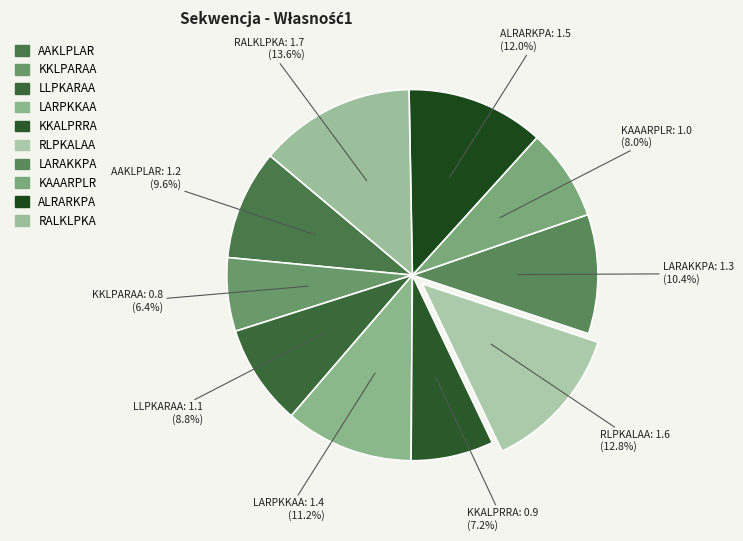

Rank the categories by value from highest to lowest.

RALKLPKA, RLPKALAA, ALRARKPA, LARPKKAA, LARAKKPA, AAKLPLAR, LLPKARAA, KAAARPLR, KKALPRRA, KKLPARAA